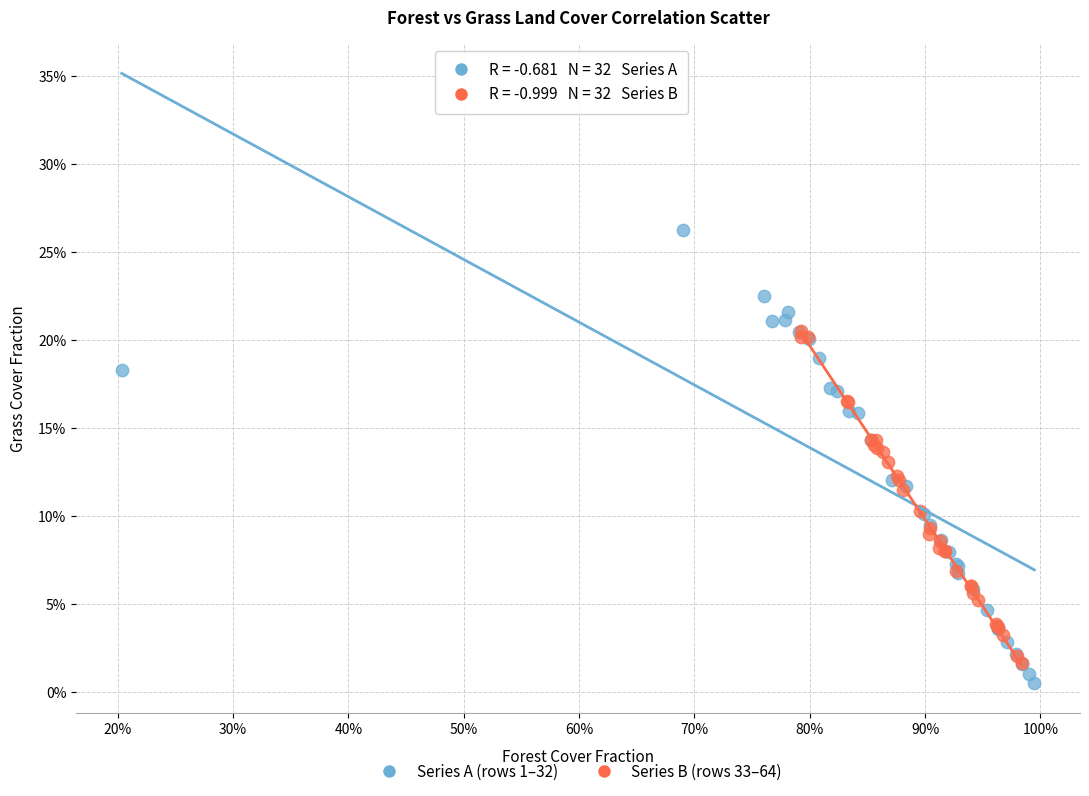

Which series contains the highest Y value?

Series A (rows 1–32)